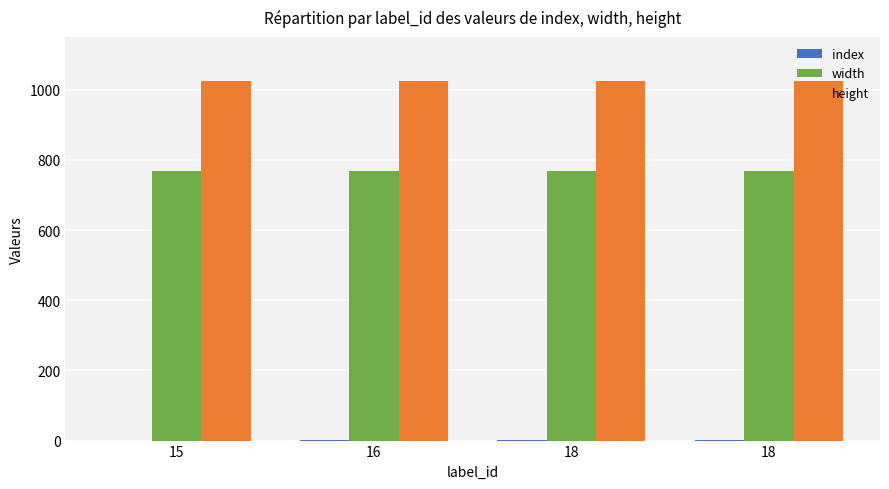

How many series are shown in this chart?

3